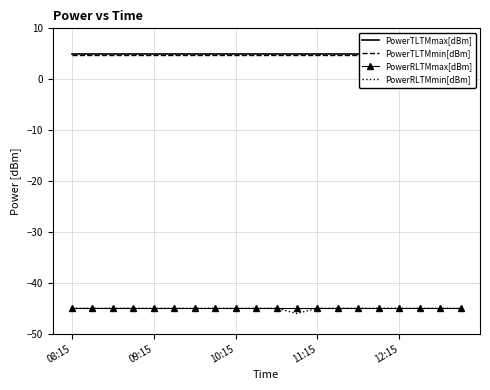

True or false: PowerTLTMmax[dBm] and PowerTLTMmin[dBm] cross at least once.

False